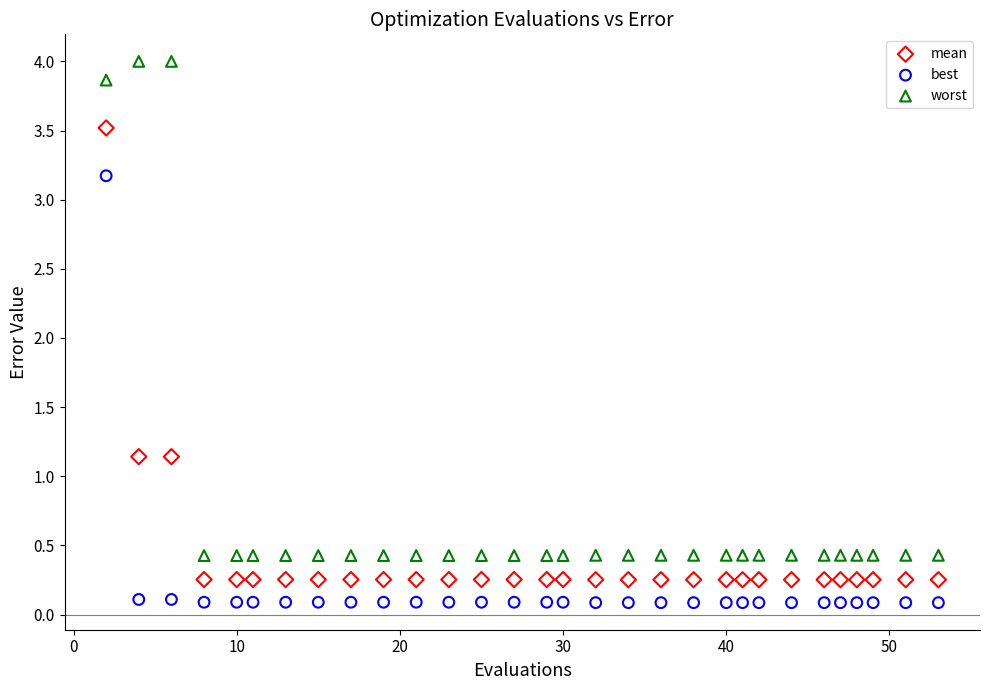

Which series reaches the minimum Y coordinate?

best